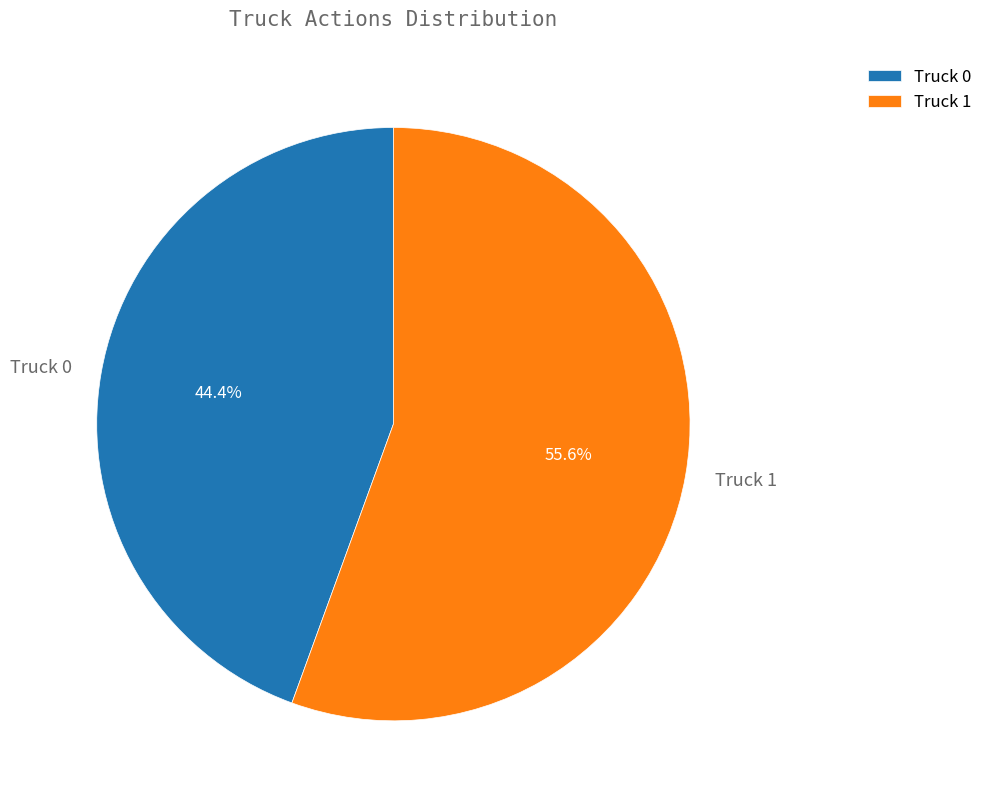

What is the majority slice?

Truck 1